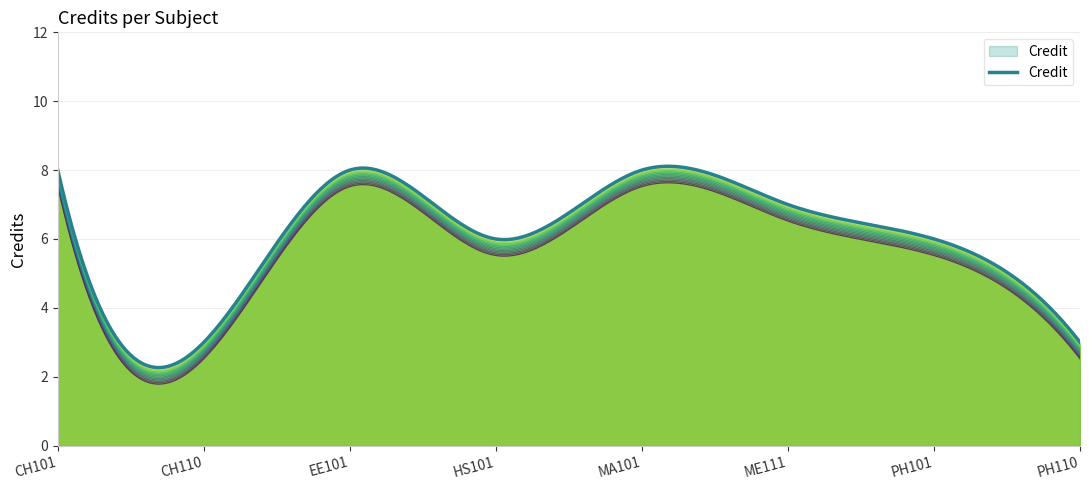

Approximately how many times larger is the value at MA101 compared to HS101?

1.3